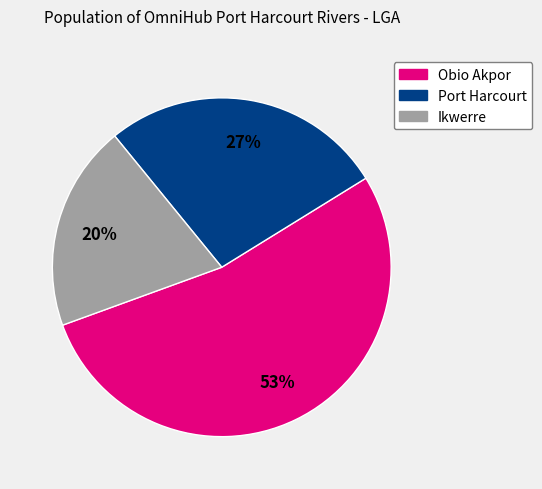

Is there a majority slice in this chart?

Yes